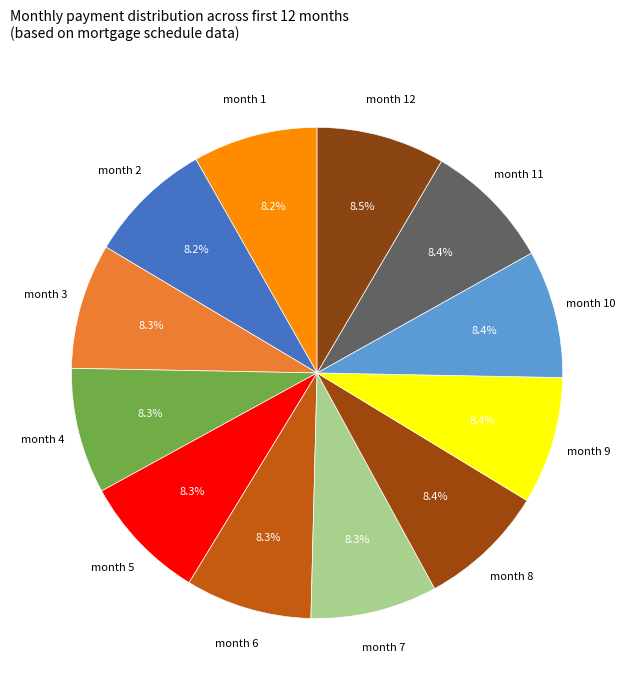

Combined, what portion of the pie is month 4 and month 5?

16.6%